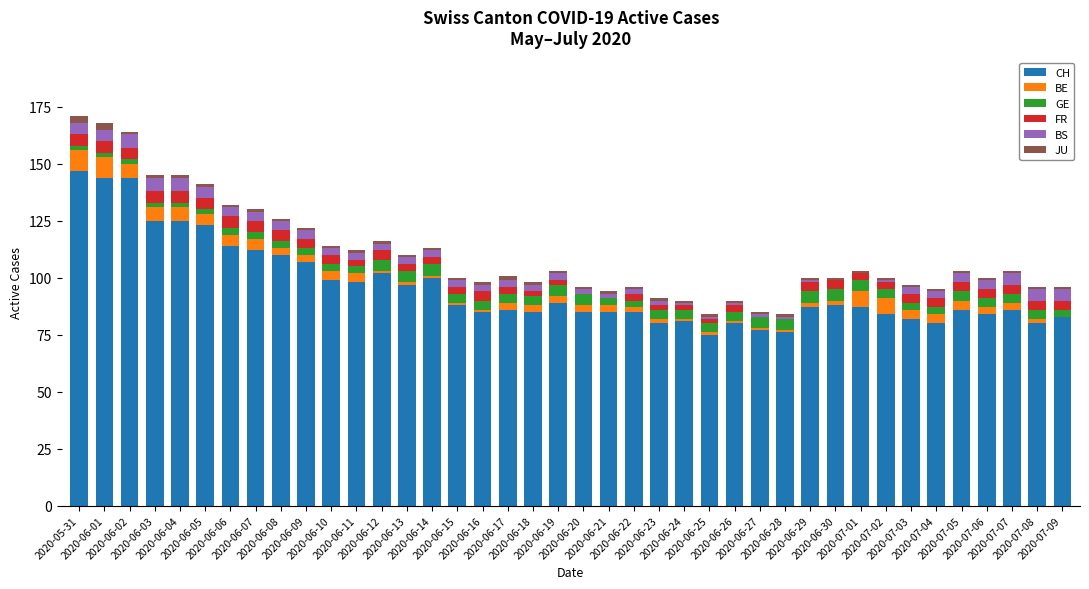

At which label is FR closest to 2?

2020-06-18